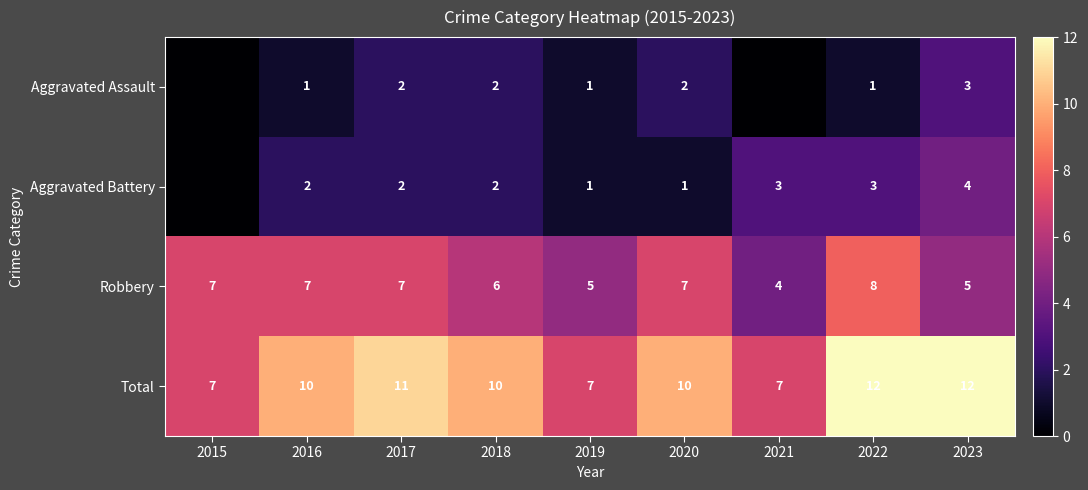

Is the value of Robbery at 2016 greater than the value of Aggravated Assault at 2023?

Yes